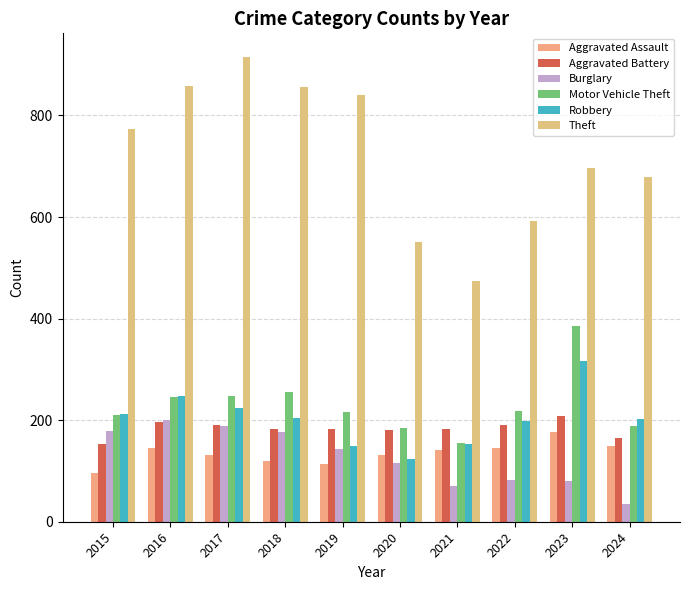

Which series has the largest total across all categories?

Theft